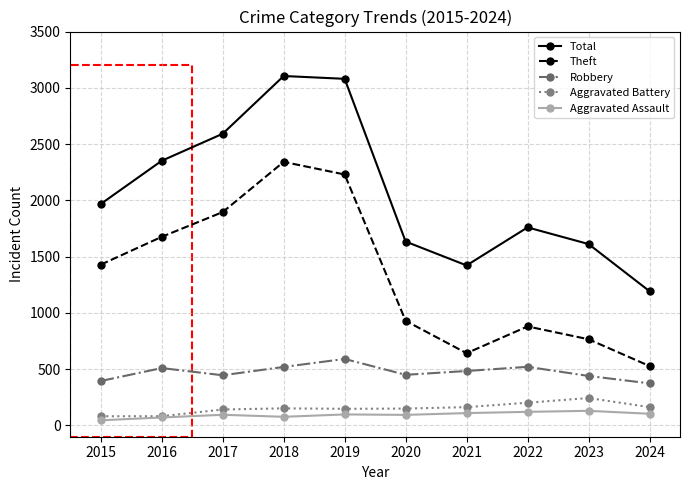

What is the total value across all series at 2018?

6196